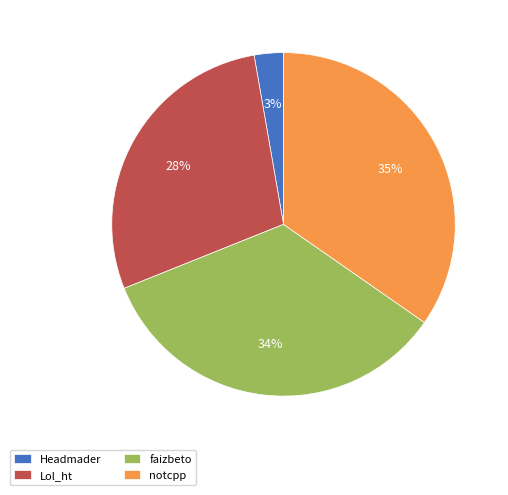

Is the sum of faizbeto and notcpp greater than half?

Yes